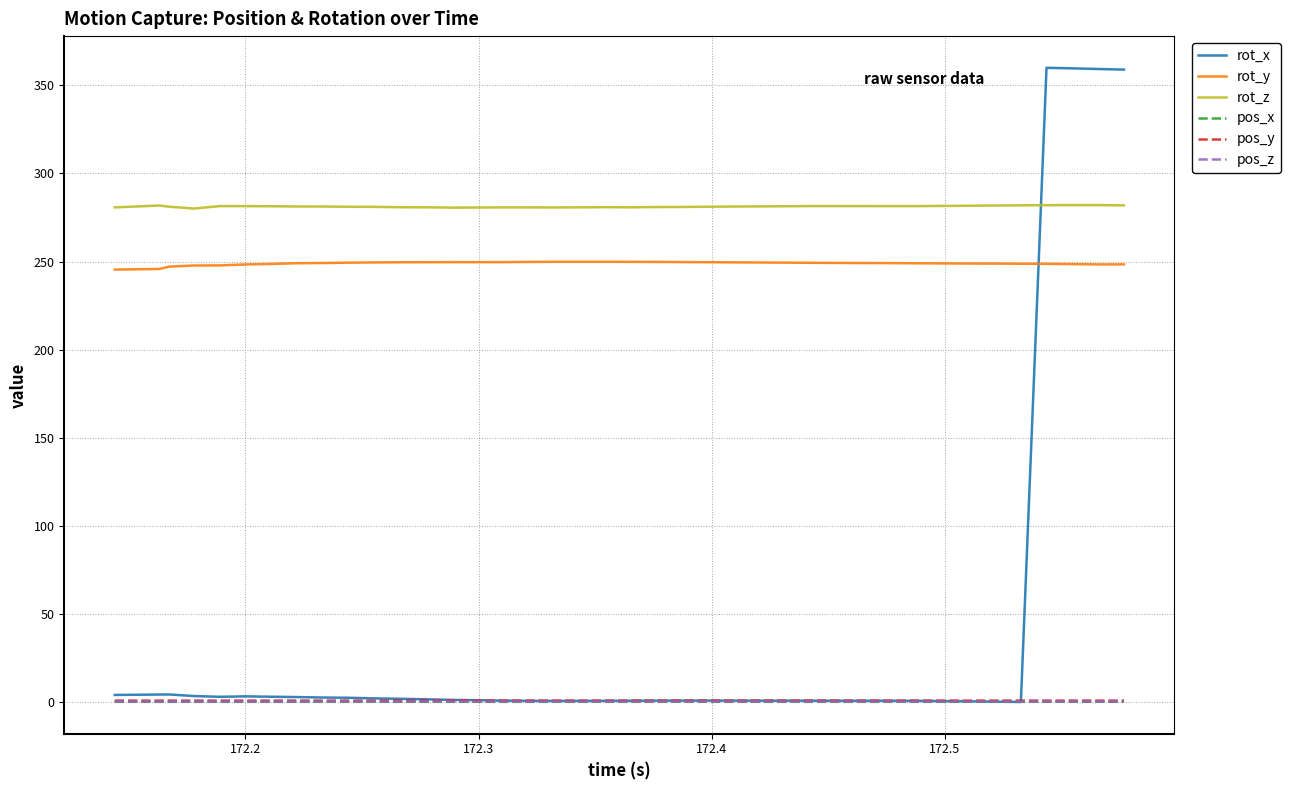

Which series has the largest range (max minus min)?

rot_x